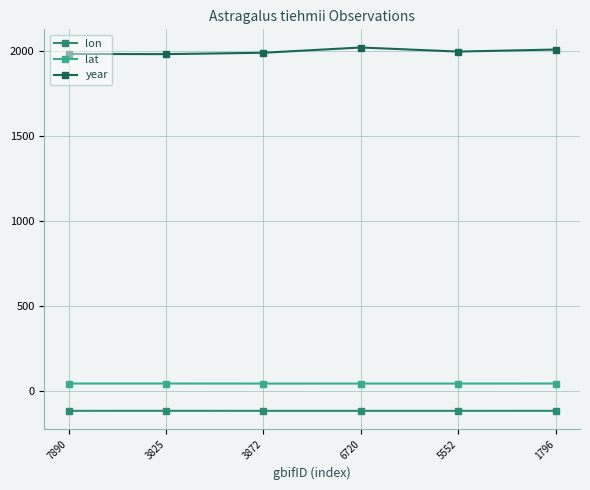

What is the difference between the second highest and second lowest values in the lat series?

0.3